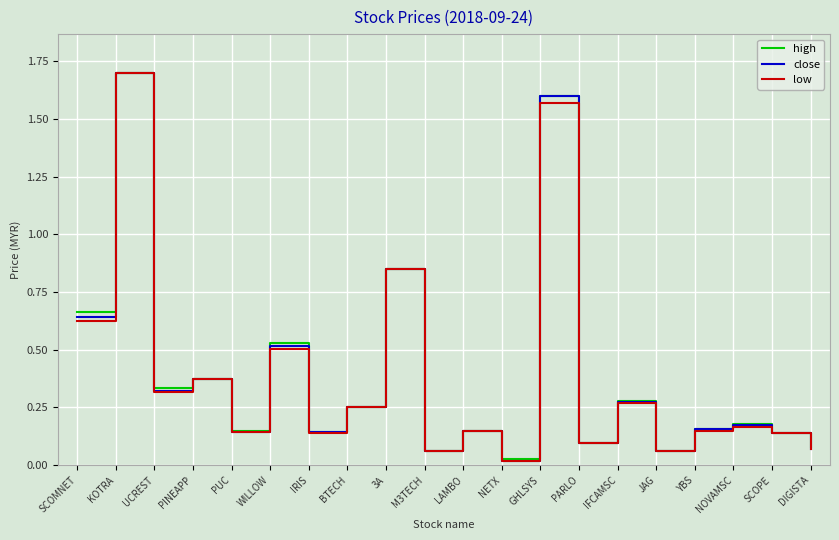

Does the chart display data point markers on the line(s)?

No